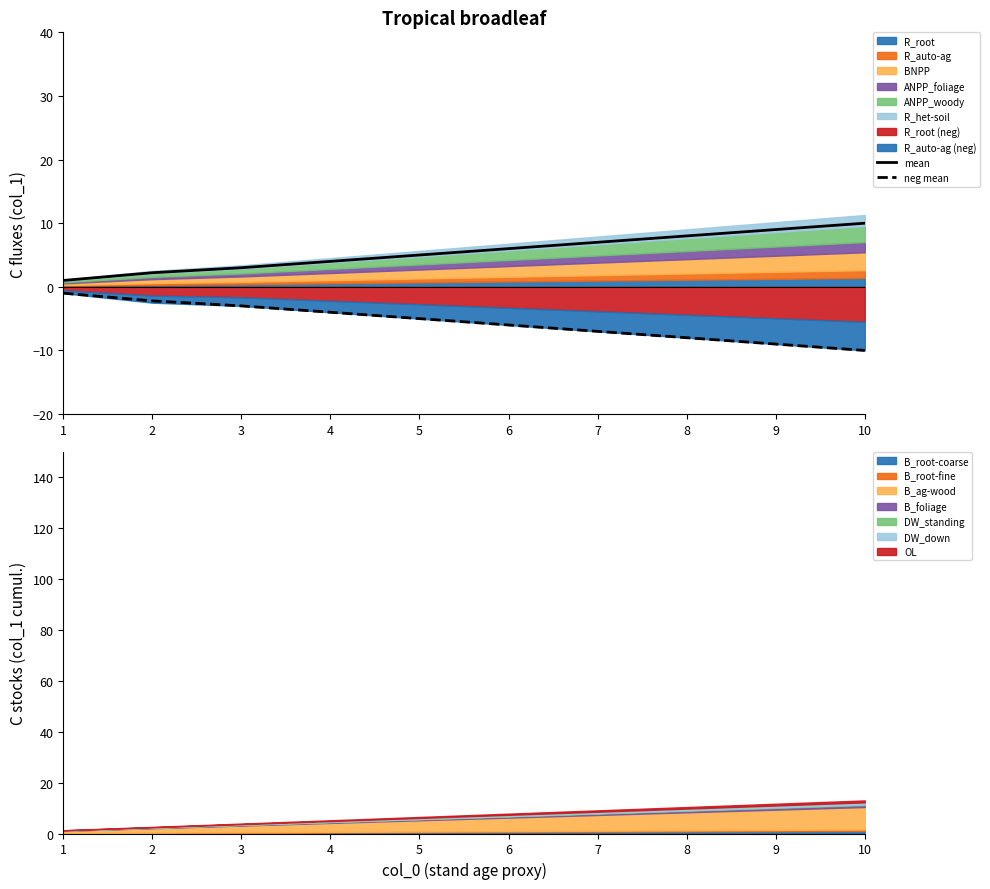

How many data points does each series have?

10